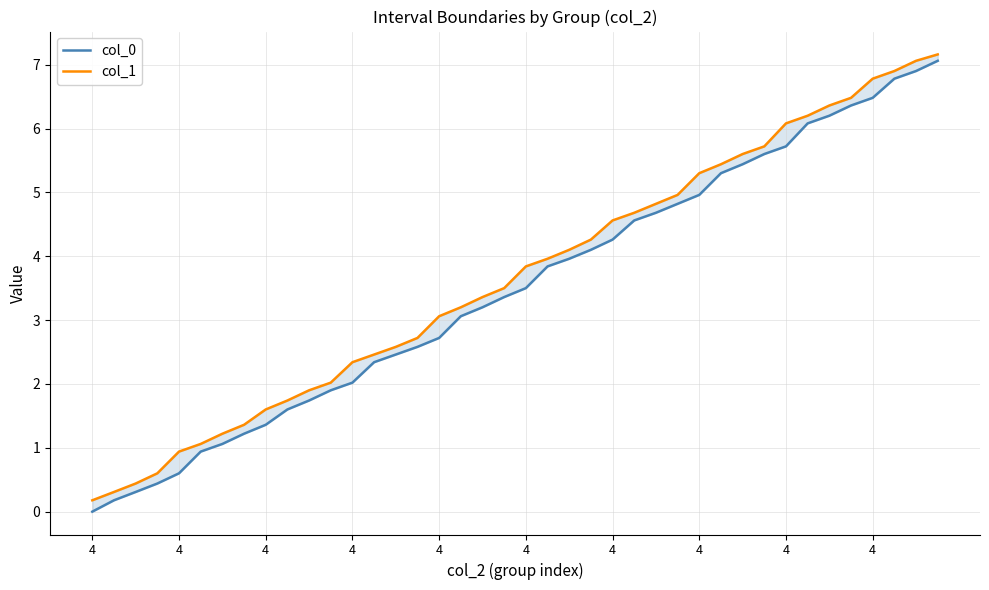

Which series has the largest range (max minus min)?

col_0